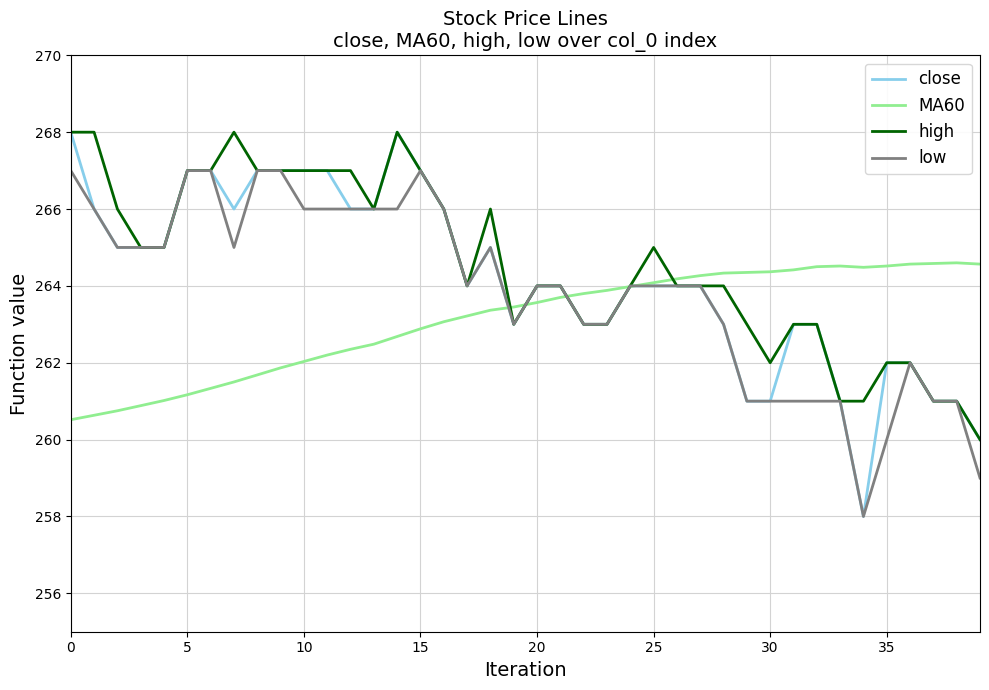

Which series has the widest spread of values?

close